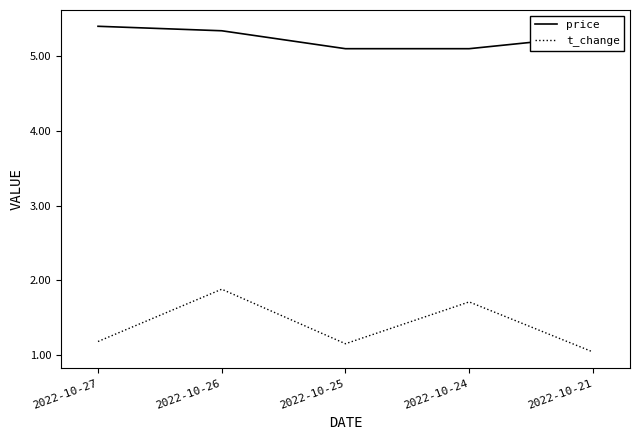

Which category has the lowest value across all series?

2022-10-21